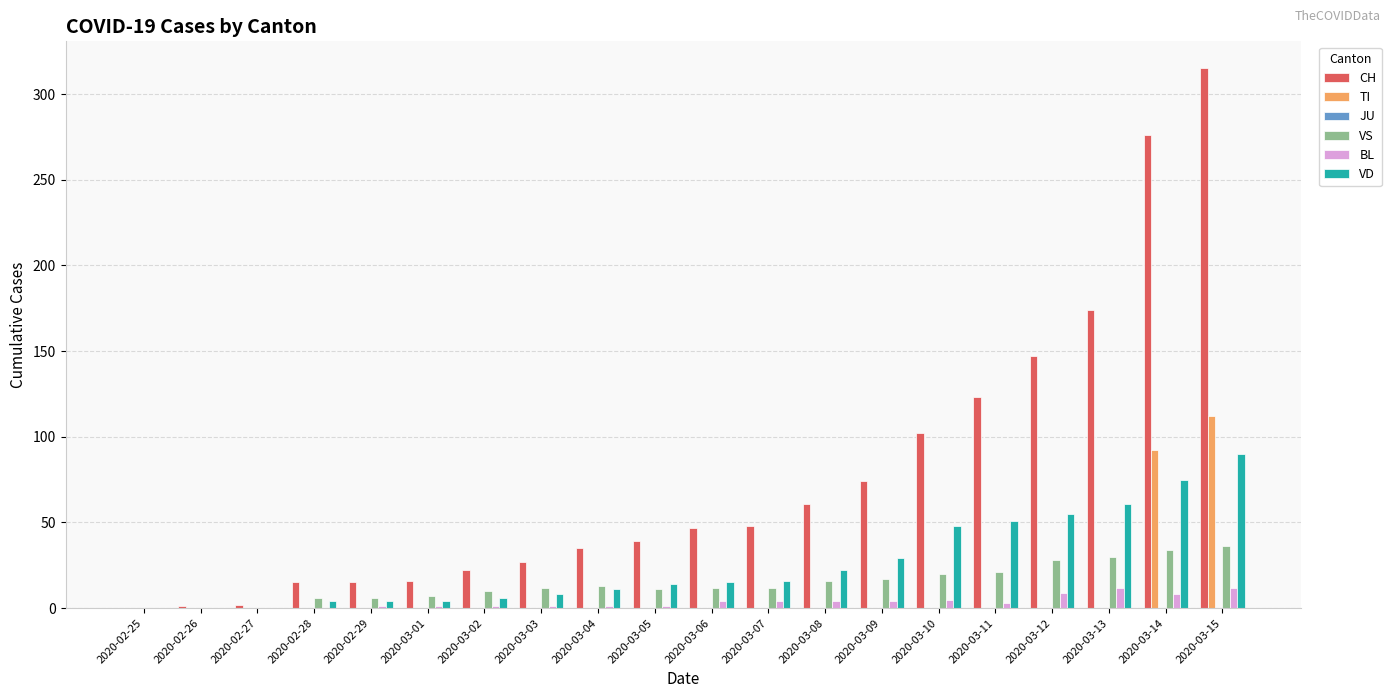

Is it true that TI equals 112 at 2020-03-15?

True